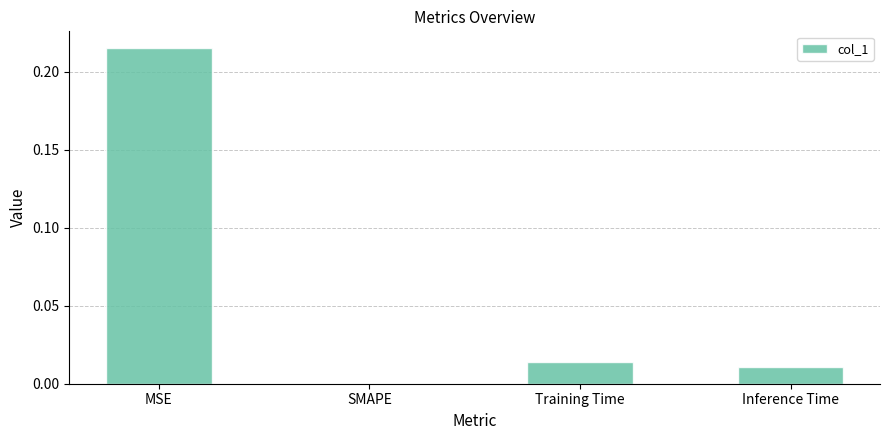

Between Training Time and SMAPE, which is larger?

Training Time